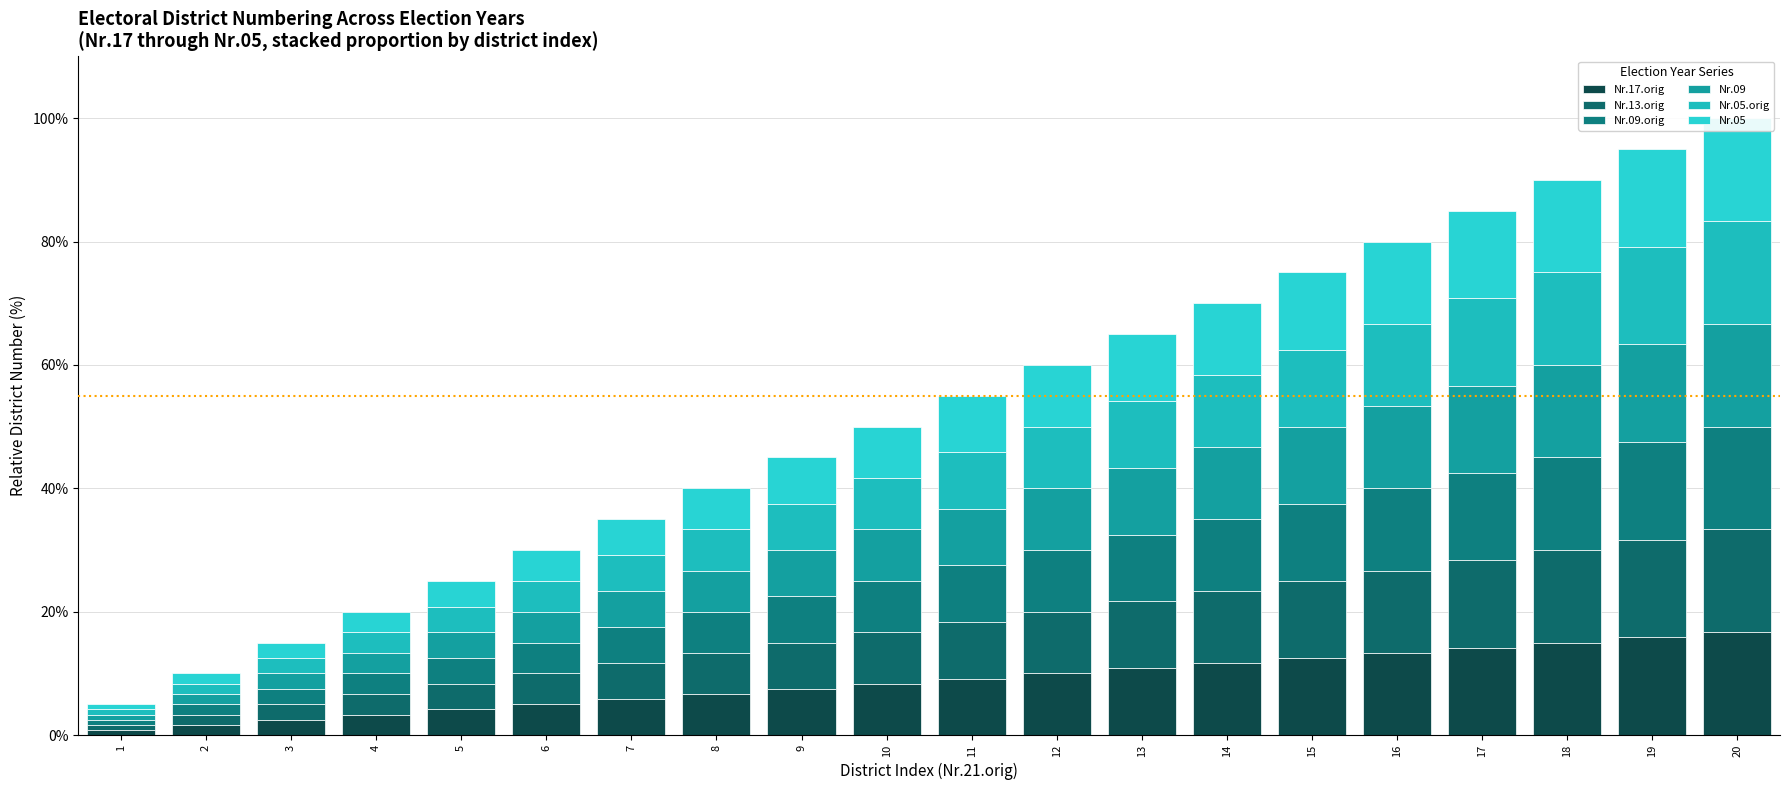

At which label does Nr.13.orig reach its minimum?

1